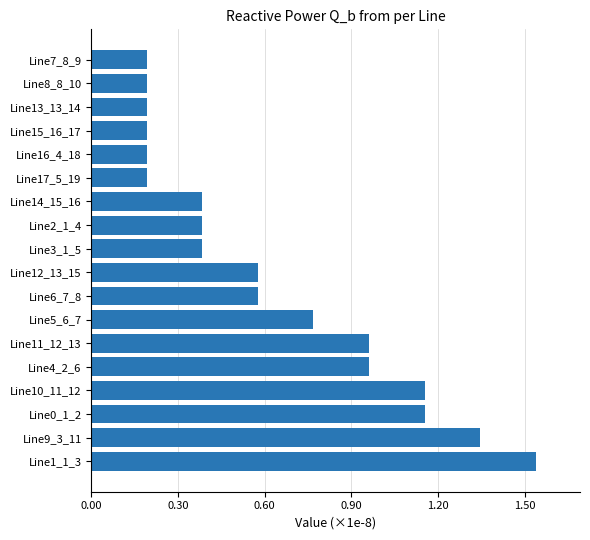

True or false: the data shows 0.3 at Line9_3_11.

False